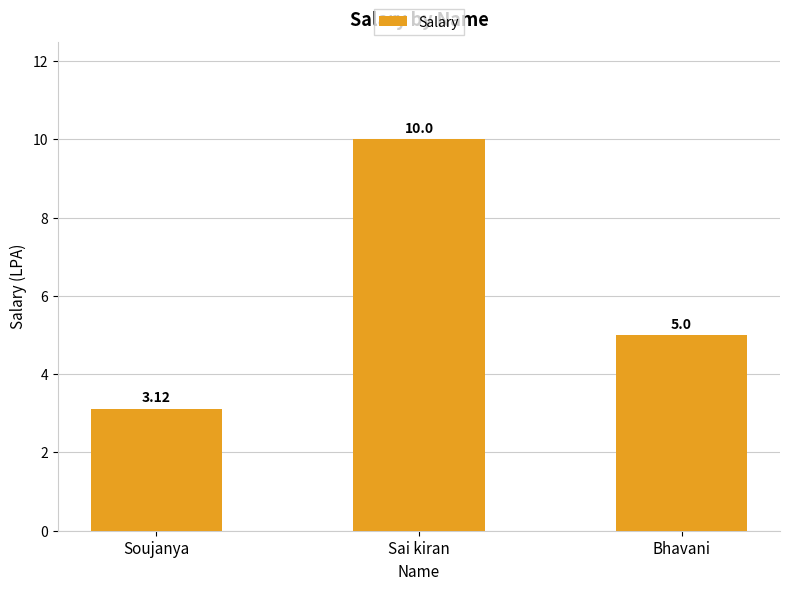

What is the value of the 2nd bar from the left?

10.0